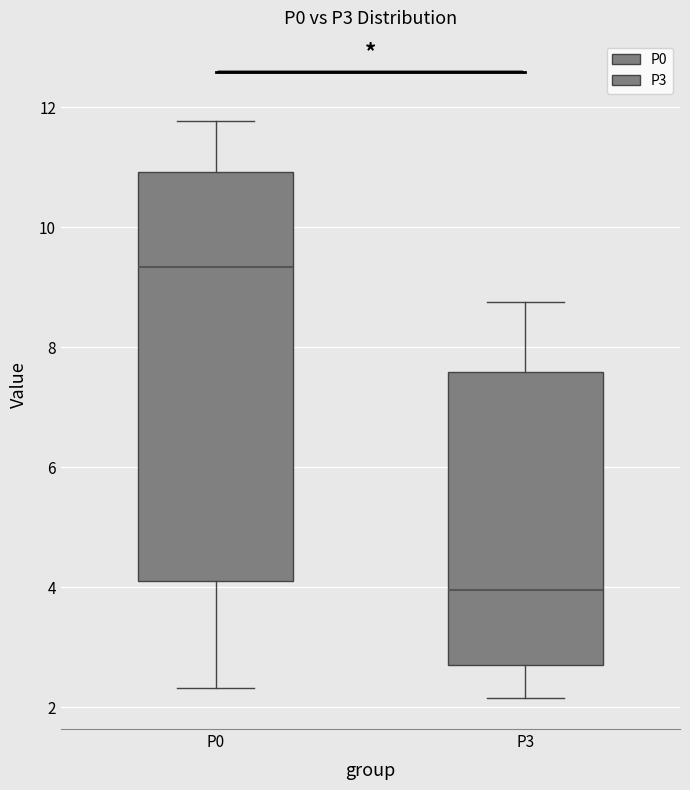

Which box has the lowest median line?

P3